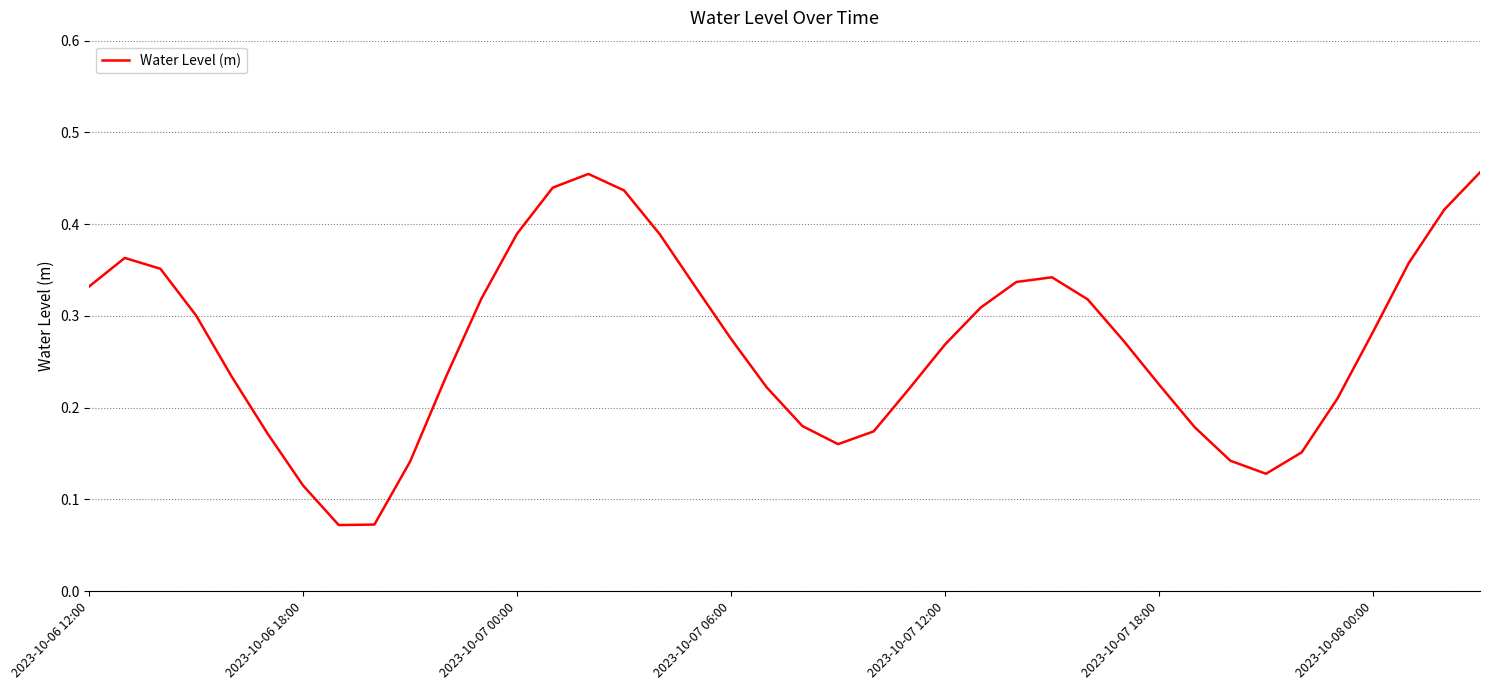

List the labels in order of value, smallest first.

7, 8, 2023-10-08 00:00, 33, 9, 32, 34, 21, 2023-10-07 18:00, 22, 31, 20, 35, 23, 19, 30, 10, 2023-10-07 12:00, 24, 29, 18, 36, 2023-10-07 06:00, 25, 28, 11, 17, 2023-10-06 12:00, 26, 27, 2023-10-07 00:00, 37, 2023-10-06 18:00, 16, 12, 38, 15, 13, 14, 39